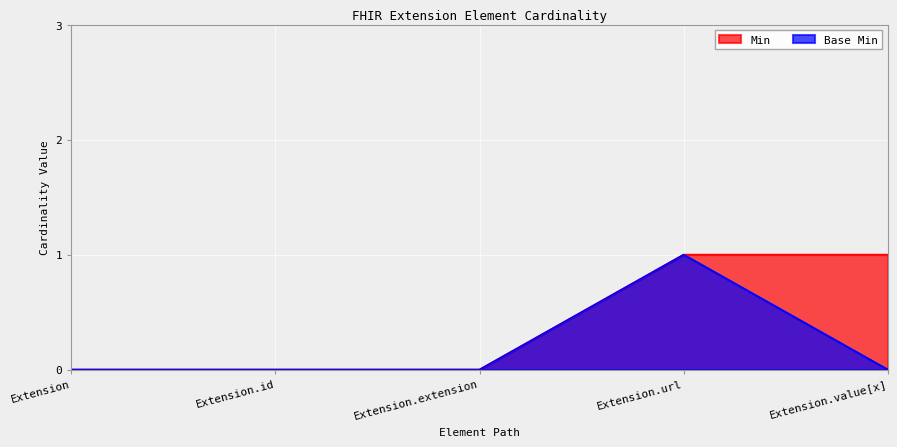

True or false: Min and Base Min cross at least once.

False